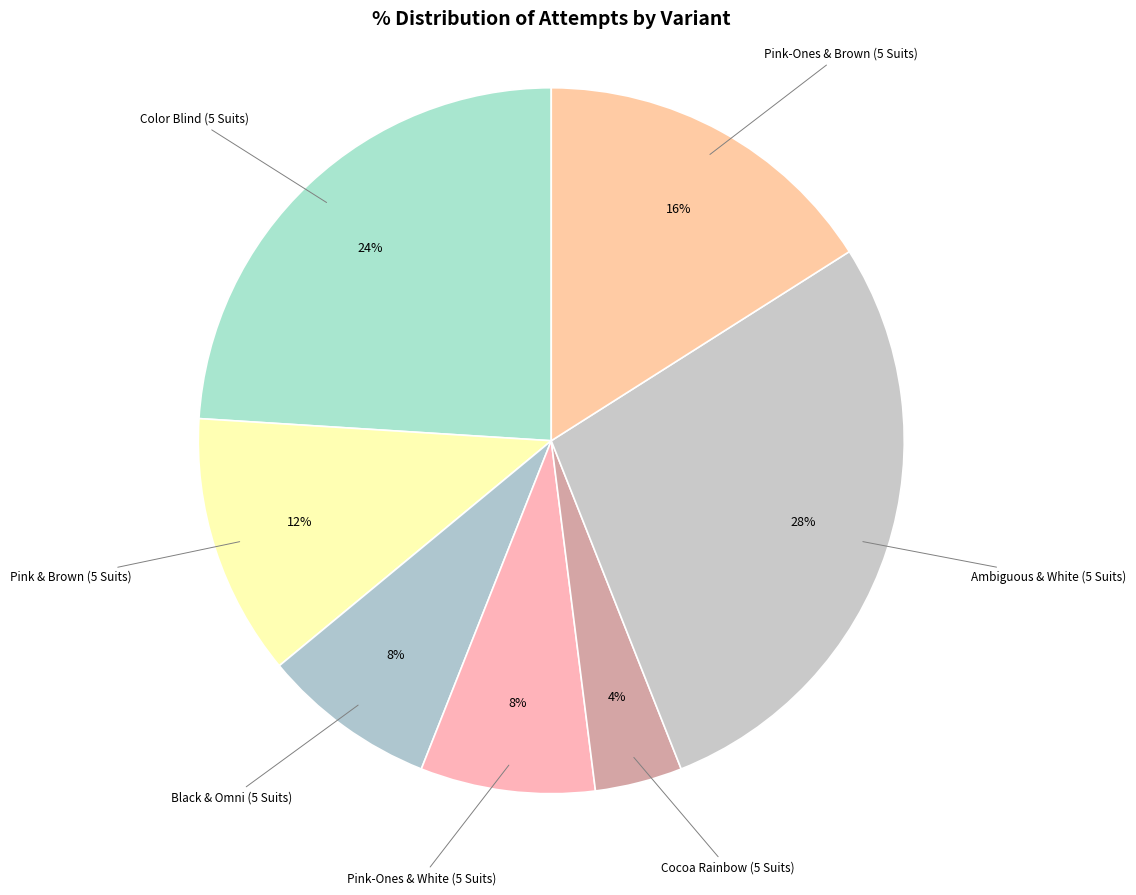

Do Pink-Ones & Brown (5 Suits) and Color Blind (5 Suits) together represent more than half of the pie?

No